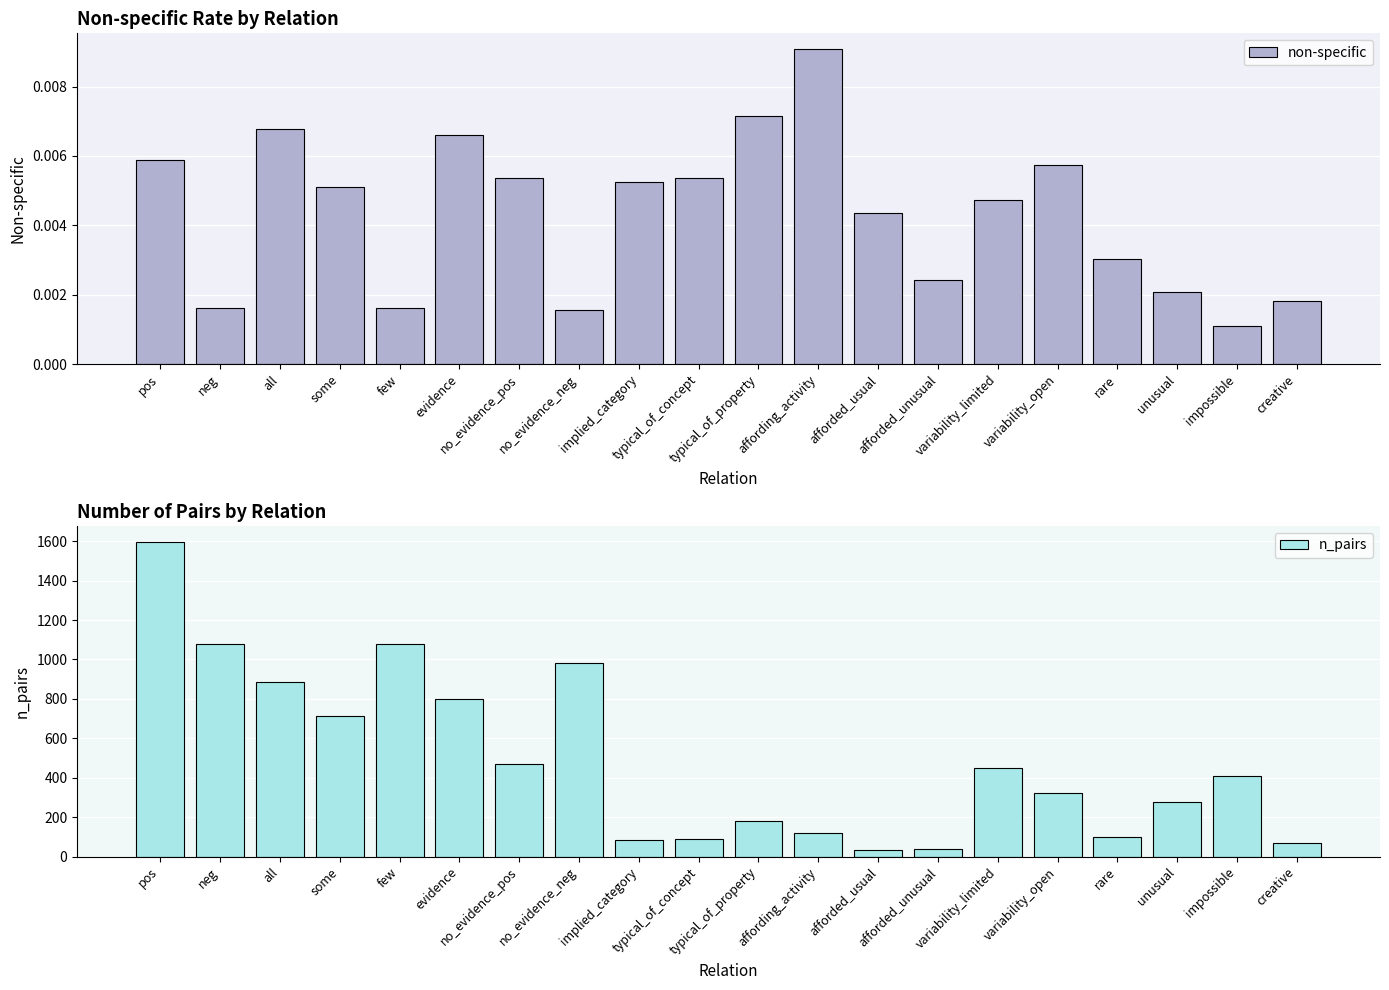

What is the difference between the maximum and minimum values in the n_pairs series?

1567